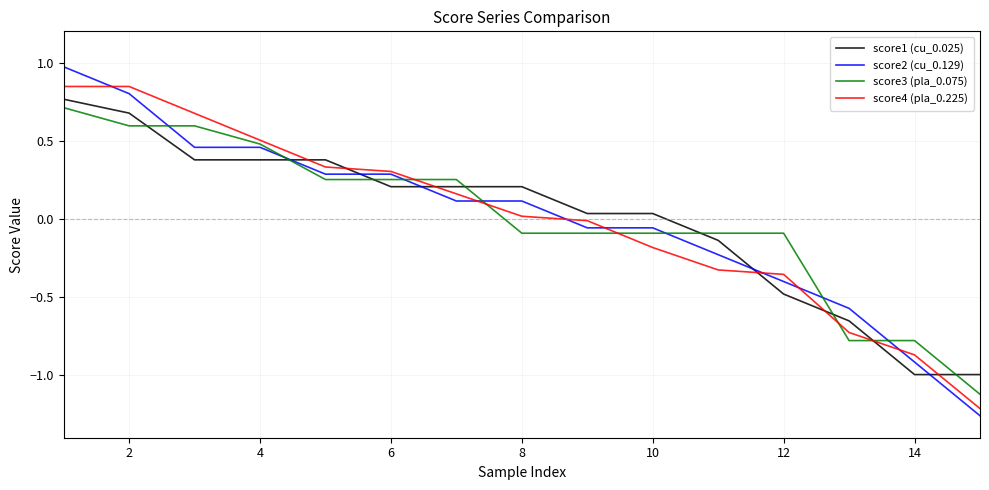

Which series has the largest range (max minus min)?

score2 (cu_0.129)